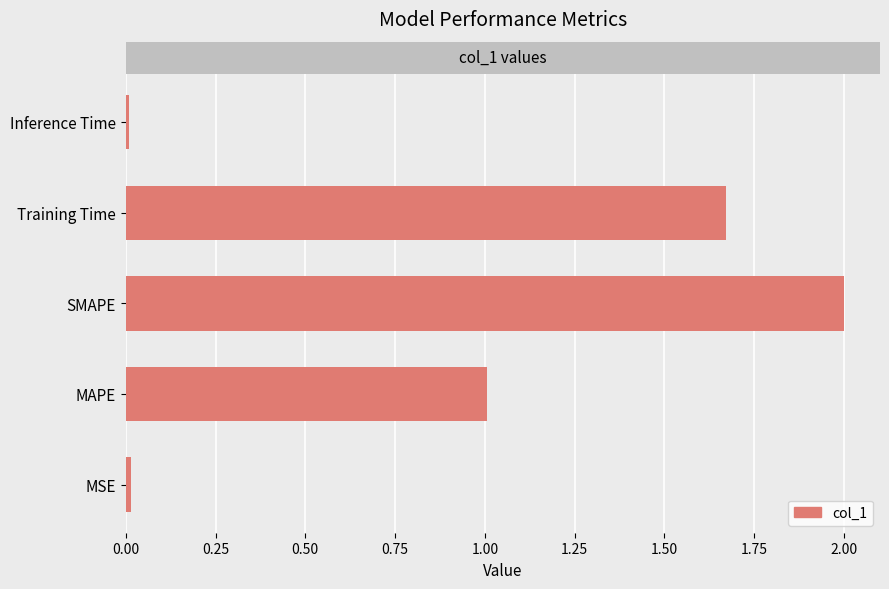

How many bars are there in total?

5